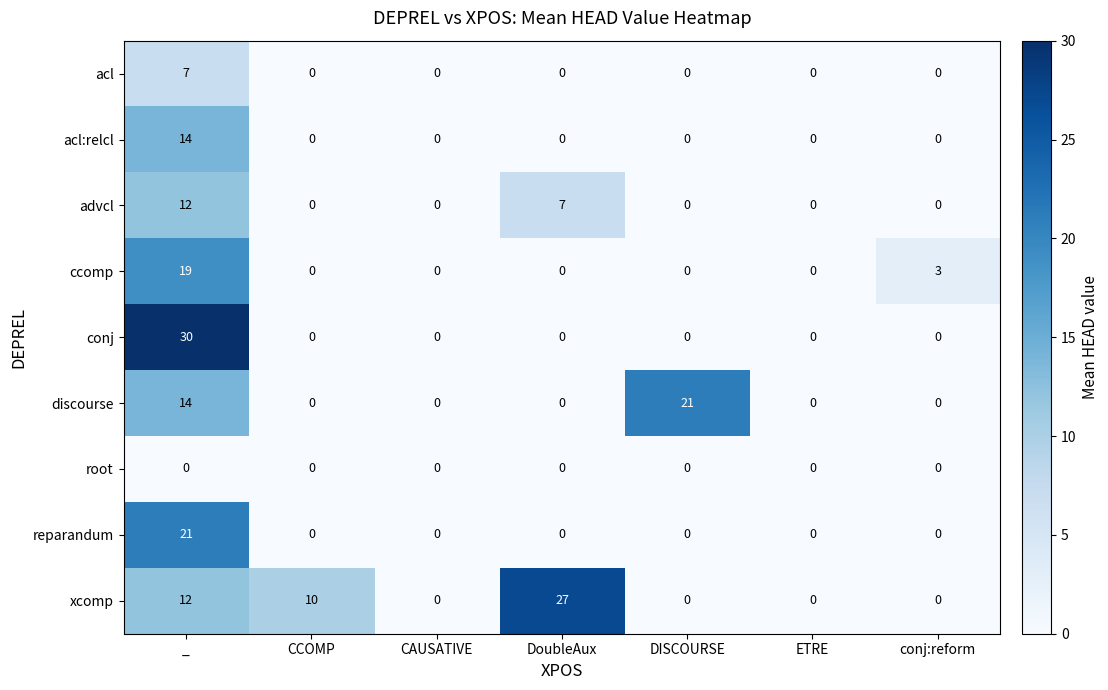

What is the sum of the discourse values at CAUSATIVE and DISCOURSE?

21